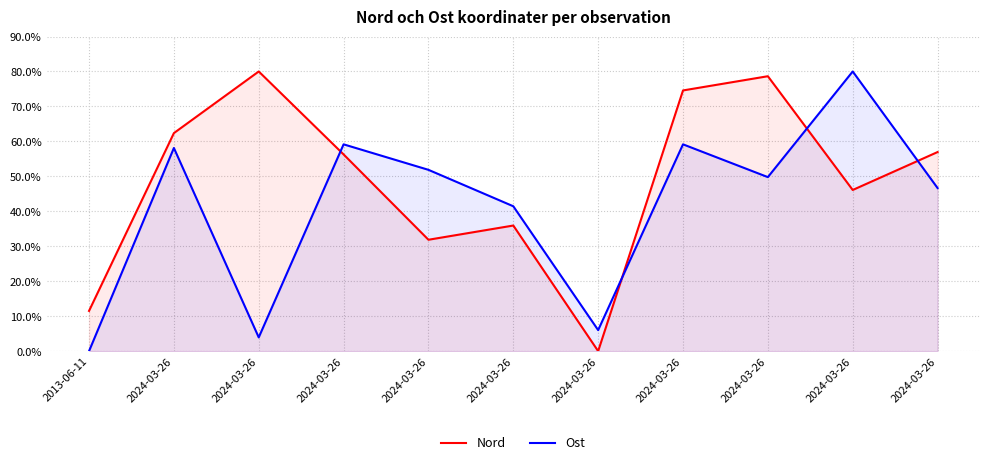

At how many categories does at least one series exceed 71?

4